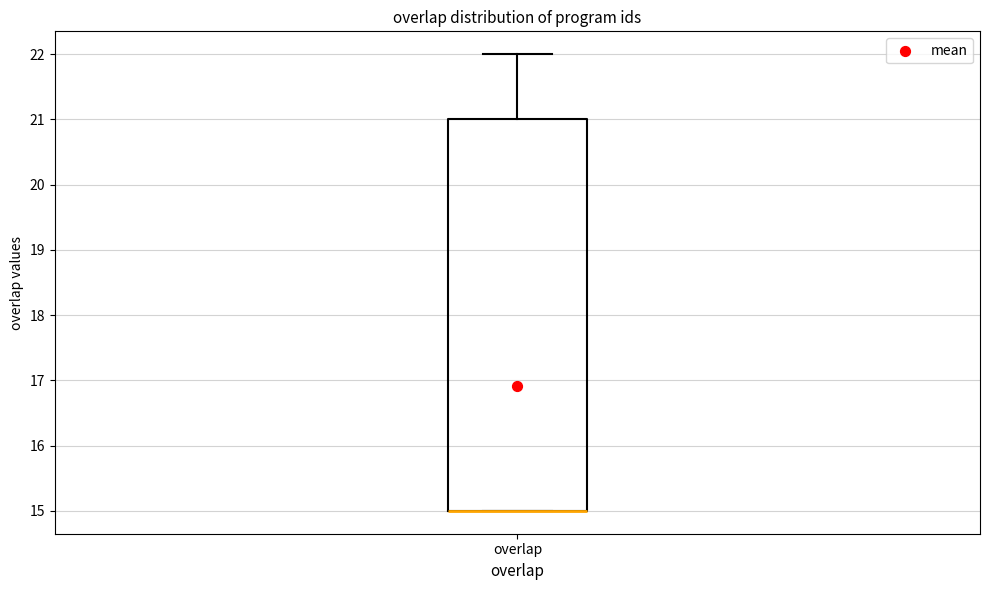

Where does the upper whisker of the box for overlap end on the y-axis? The values are not printed on the chart, so give them approximately, as read against the axis.

22